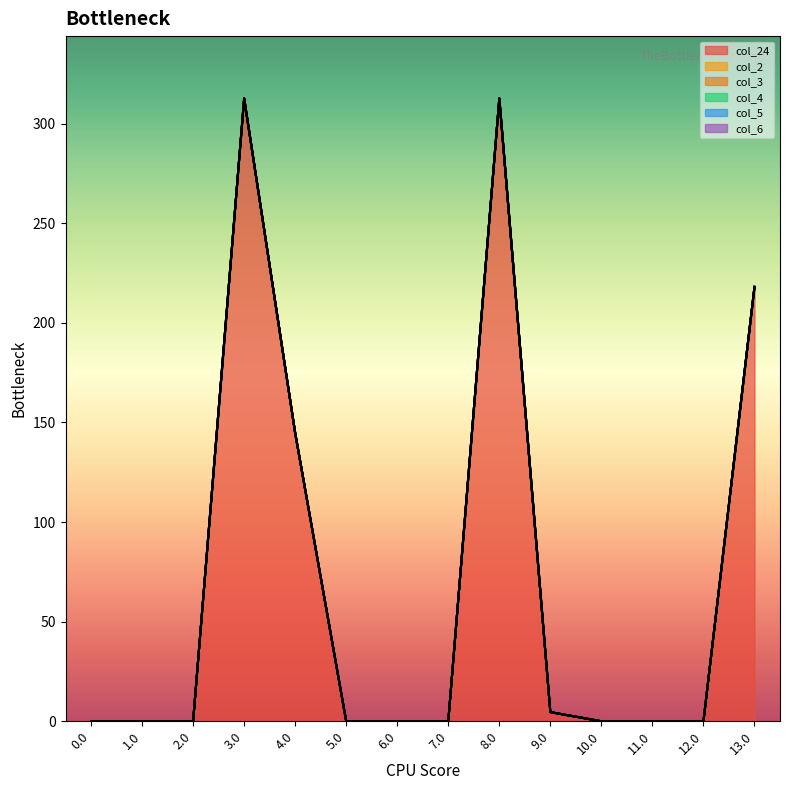

At how many categories does at least one series exceed 80?

4